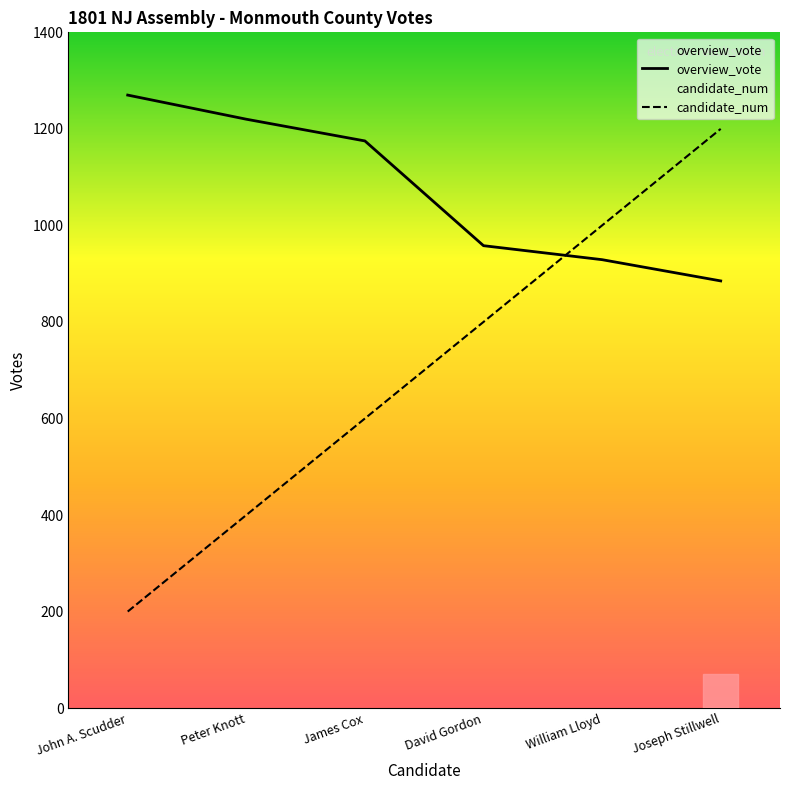

Reading right to left, what are all the values shown in this chart?

overview_vote: Joseph Stillwell=885	William Lloyd=929	David Gordon=958	James Cox=1175	Peter Knott=1220	John A. Scudder=1270
candidate_num: Joseph Stillwell=1200	William Lloyd=1000	David Gordon=800	James Cox=600	Peter Knott=400	John A. Scudder=200